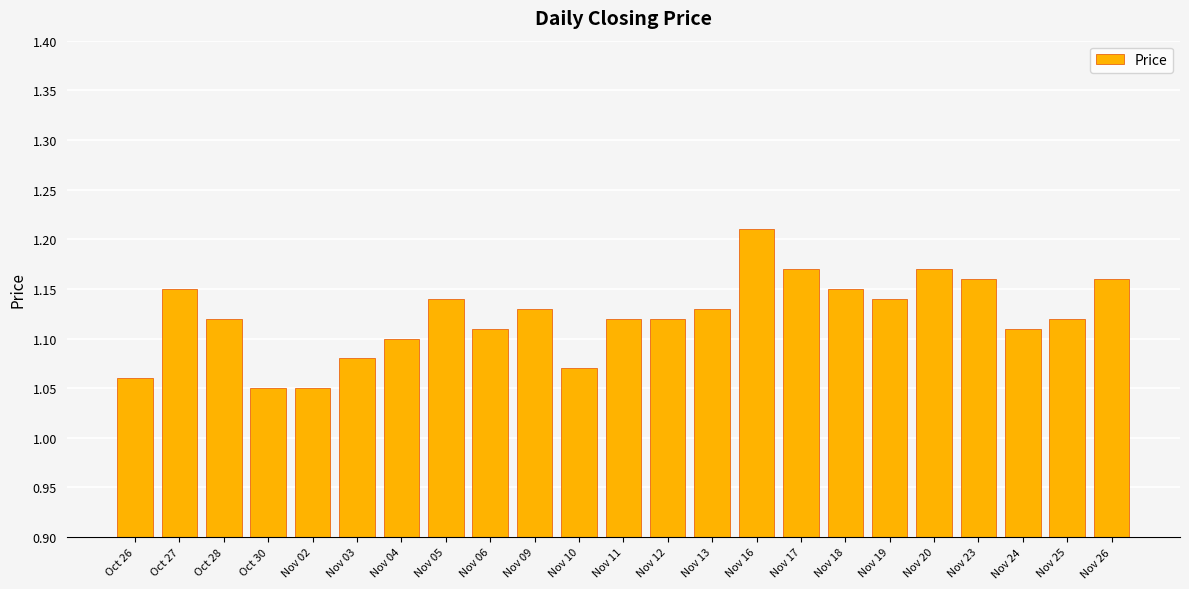

What is the change in value from Oct 30 to Nov 25?

+0.1